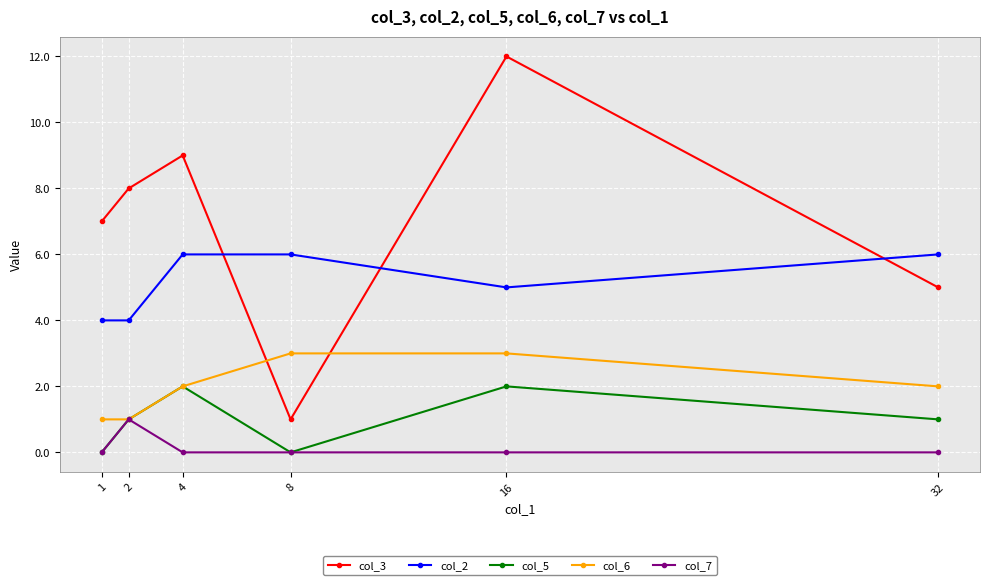

How many col_7 values are between 0 and 1?

6